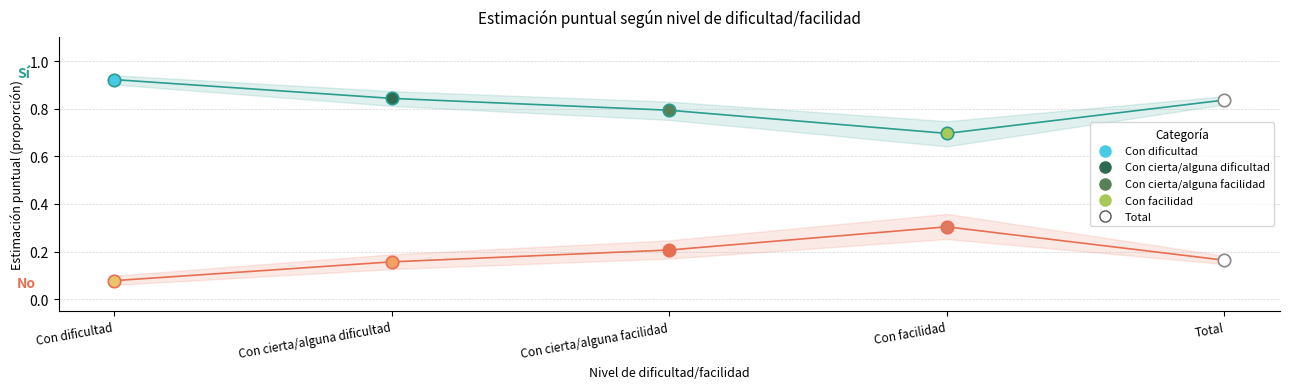

At which category is the sum across all series the highest?

Con dificultad